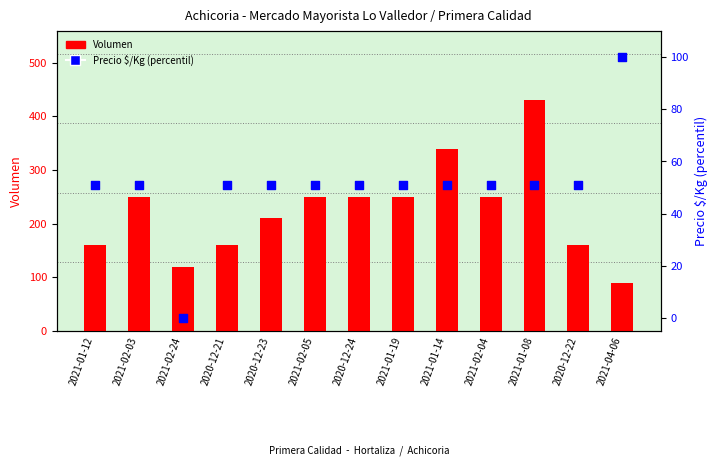

Which series contains the highest Y value?

Volumen